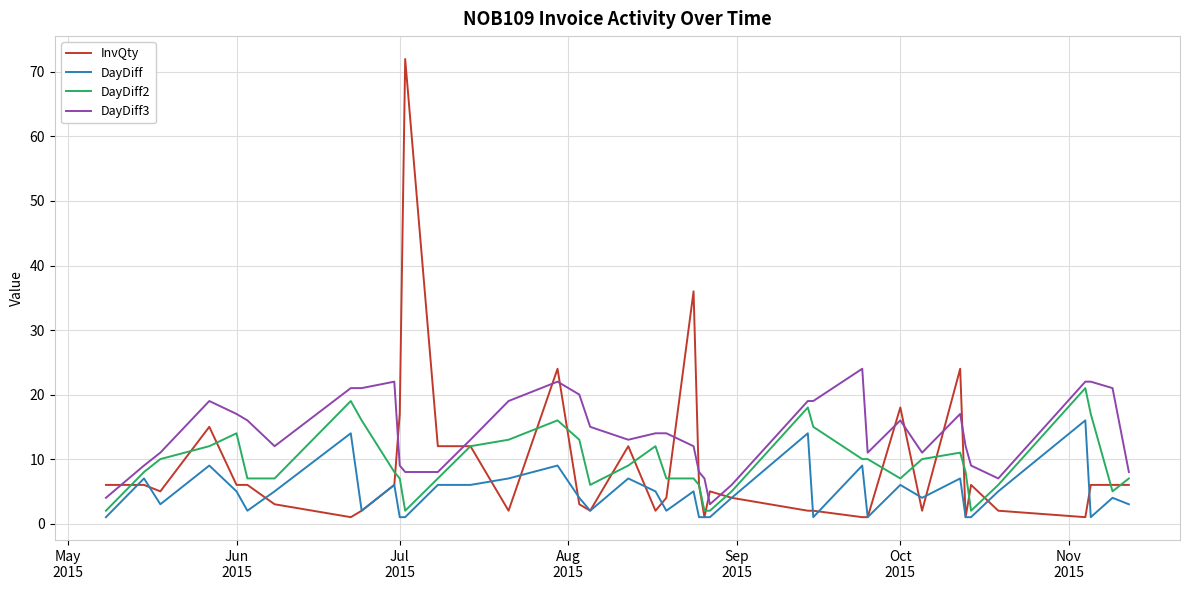

What is the sum of all DayDiff3 values?

561